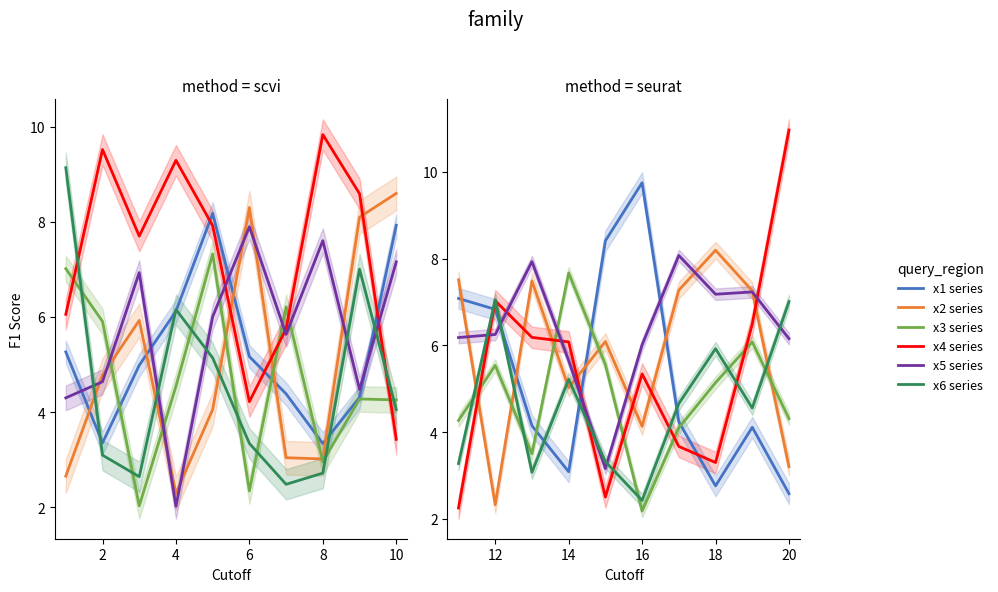

How many categories are shown in the chart?

10